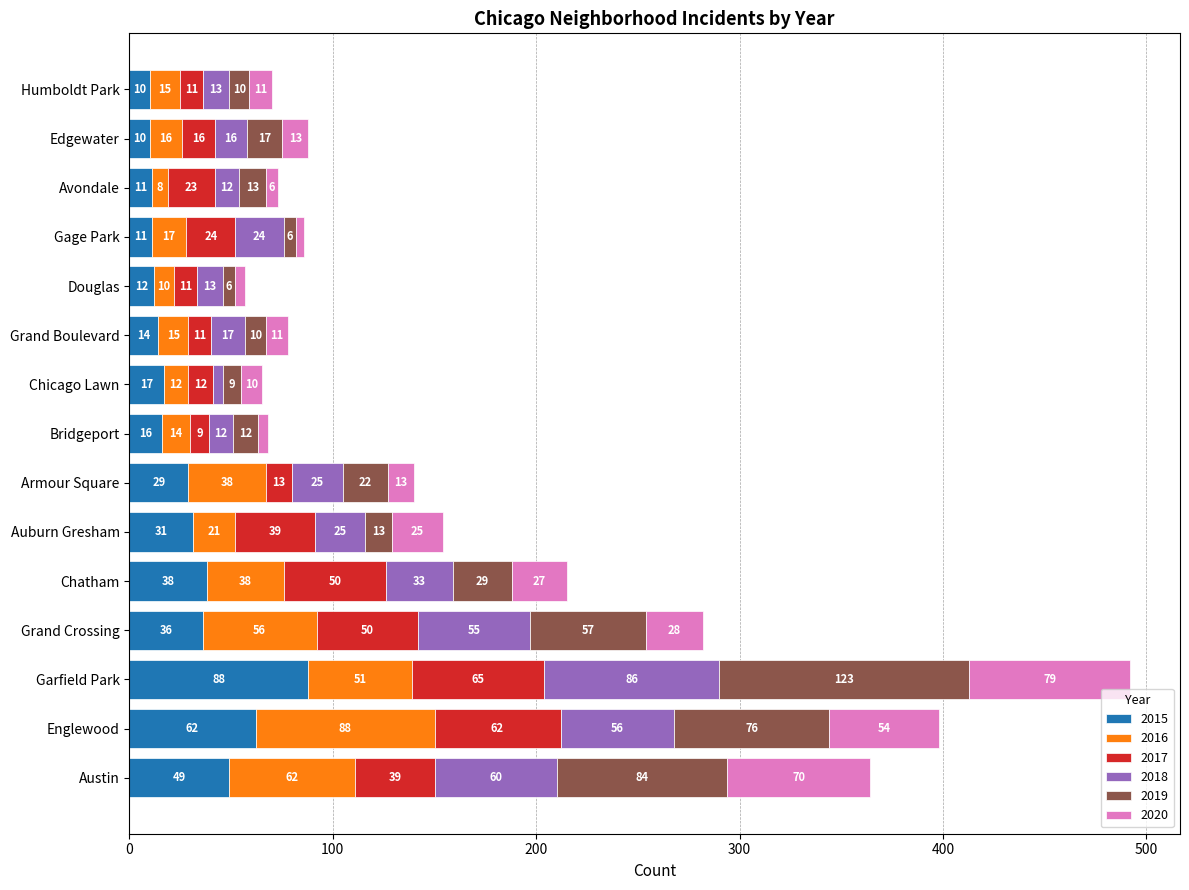

At which category is the sum across all series the highest?

Garfield Park